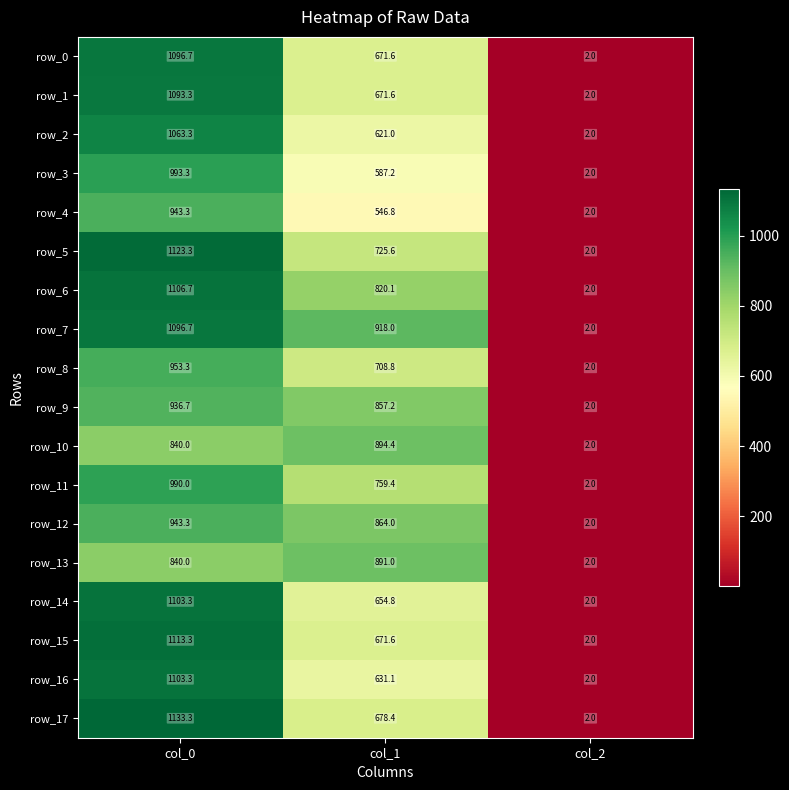

How many data points does each series have?

3